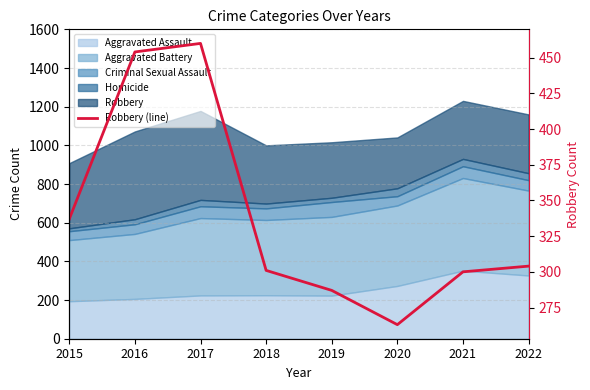

What is the greatest value displayed?

460